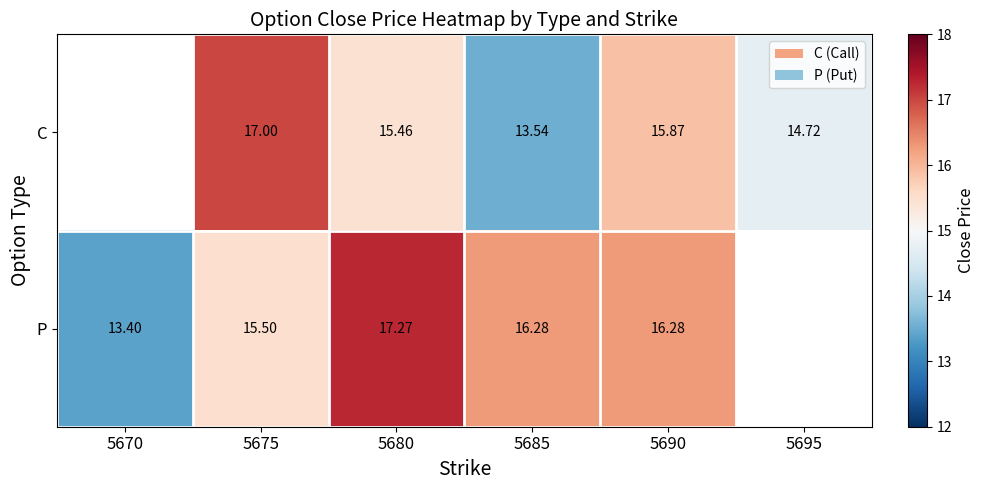

At which category is the sum across all series the highest?

5680